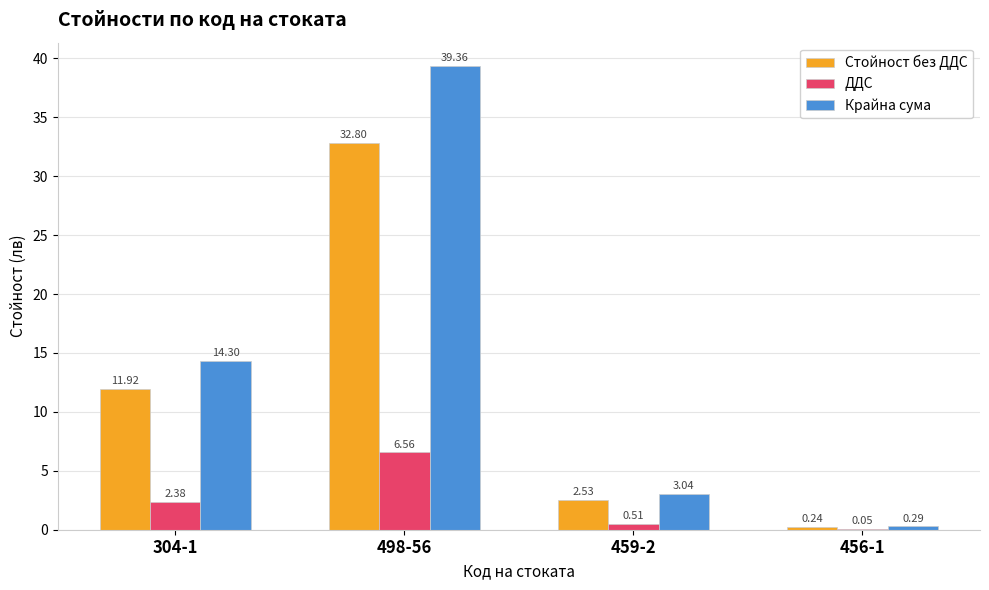

At which category is the sum across all series the highest?

498-56